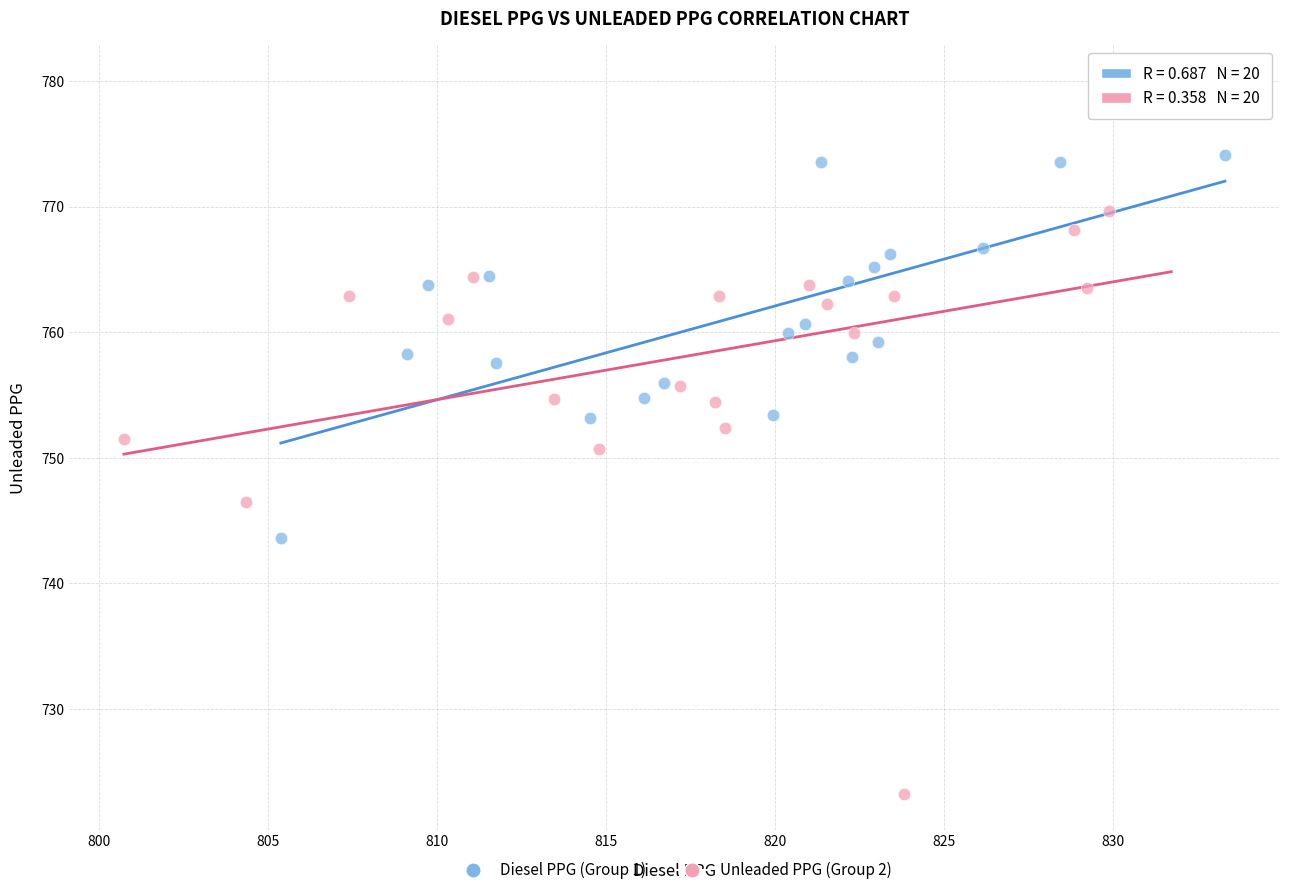

Which series reaches the maximum Y coordinate?

Unleaded PPG (Group 2)